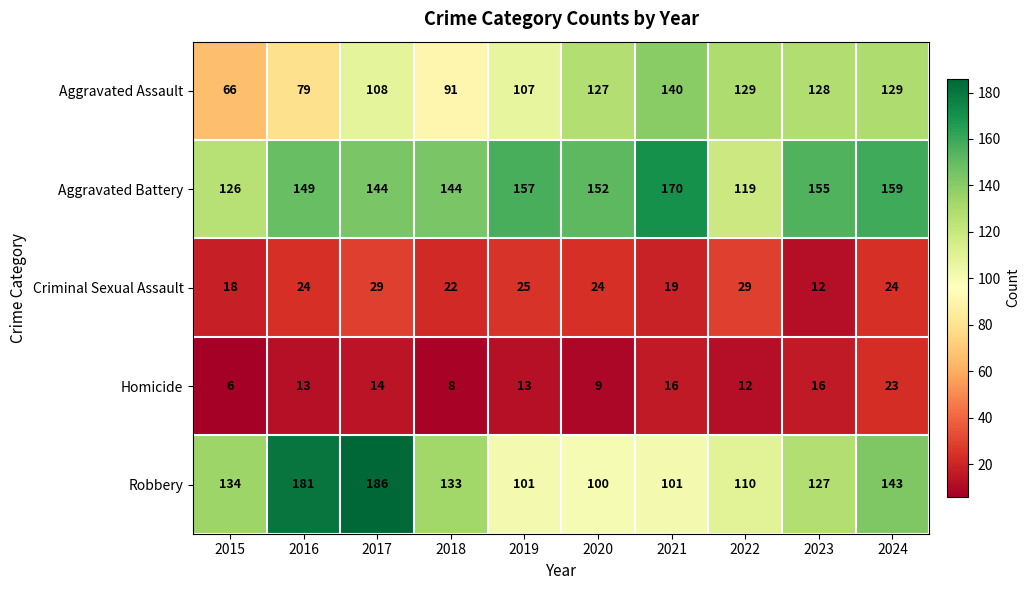

The Aggravated Assault series shows 128 at 2023. True or false?

True